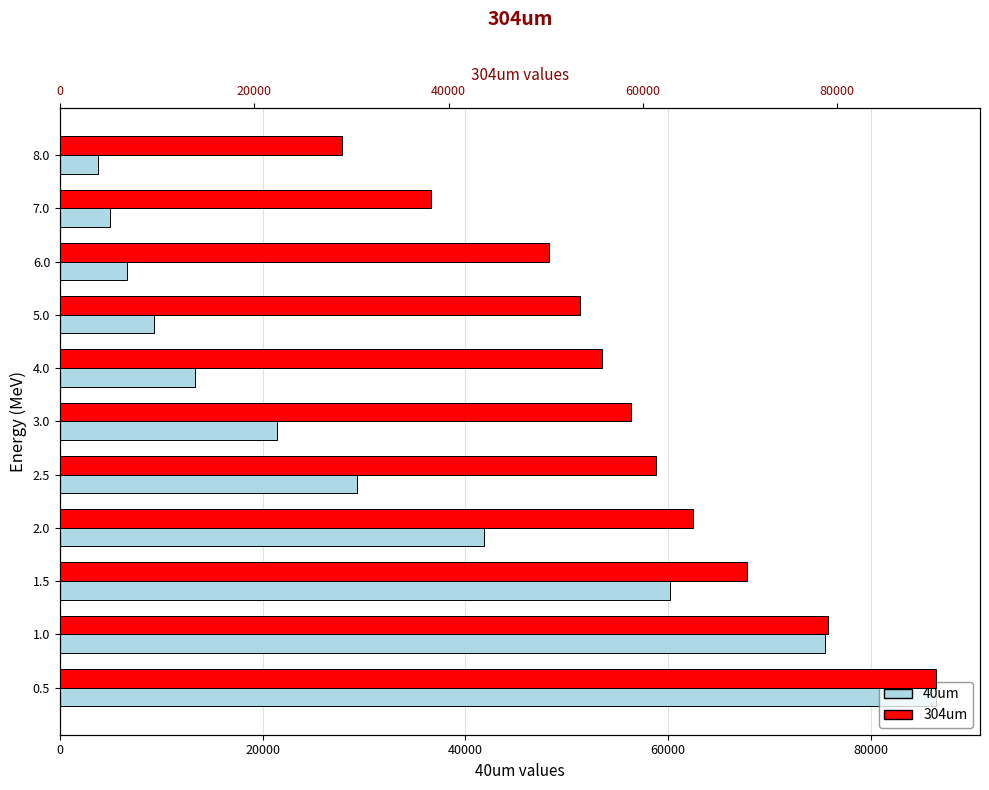

What is the approximate value of 304um at 2.0, to the nearest 50?

65200